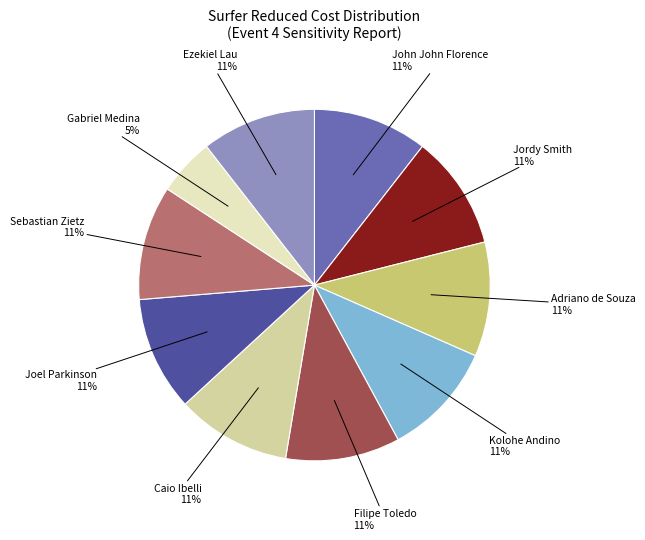

Is there any slice that represents more than half of the pie?

No